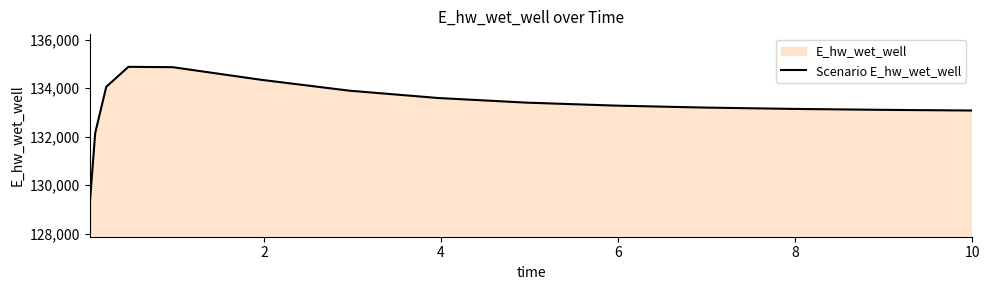

What is the smallest value displayed?

129161.9